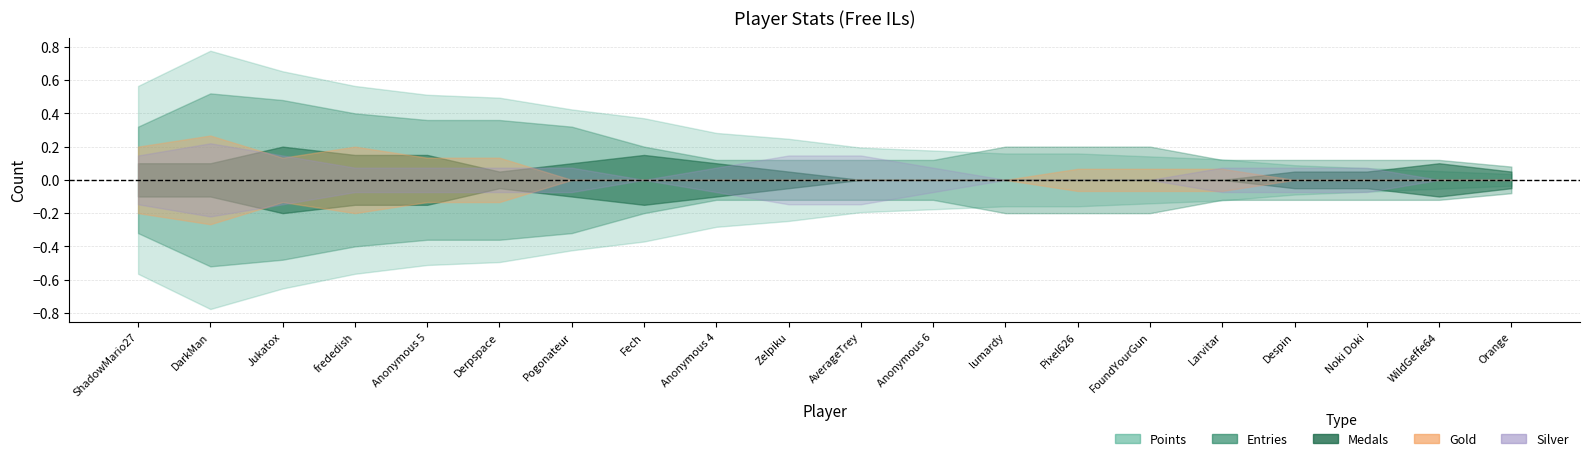

True or false: Medals has a value of -1 at Despin.

False